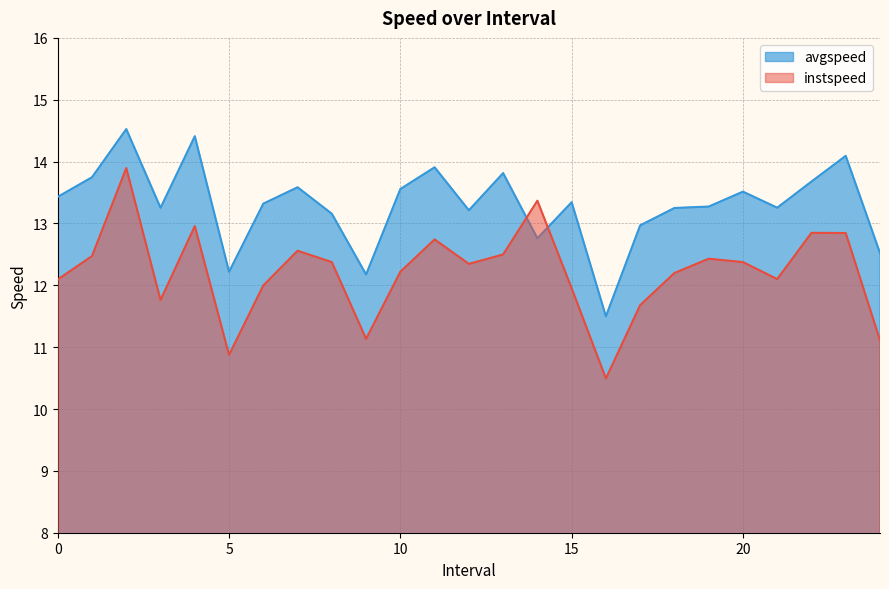

True or false: instspeed has more than 0 interior local peaks.

True